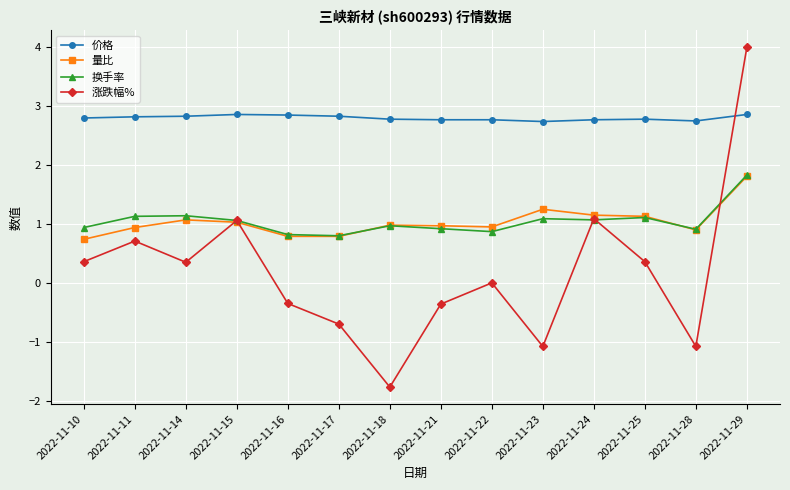

What is the sum of all 价格 values?

39.2